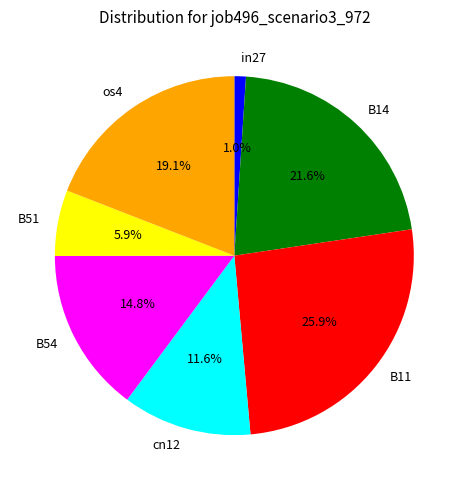

Does any single category account for the majority?

No